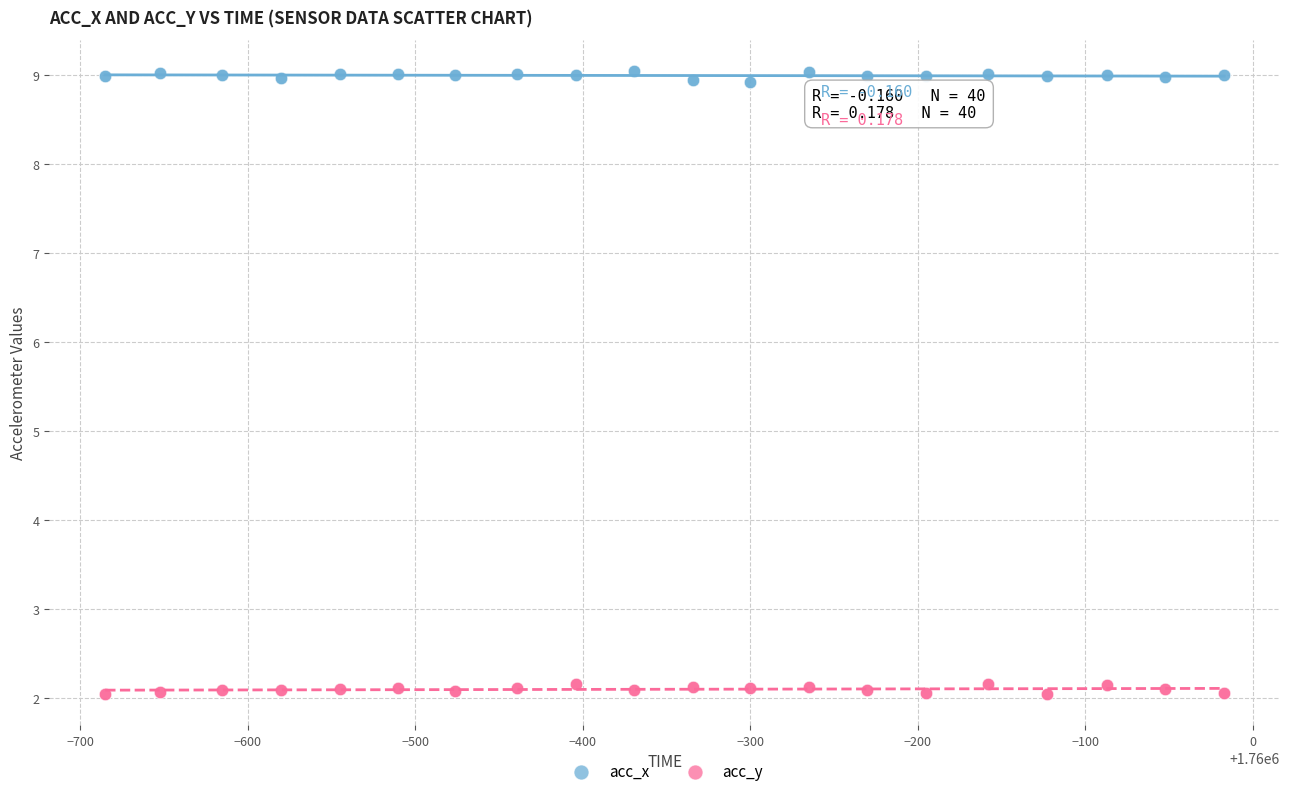

What is the X range (max minus min) for the scatter plot?

668.0